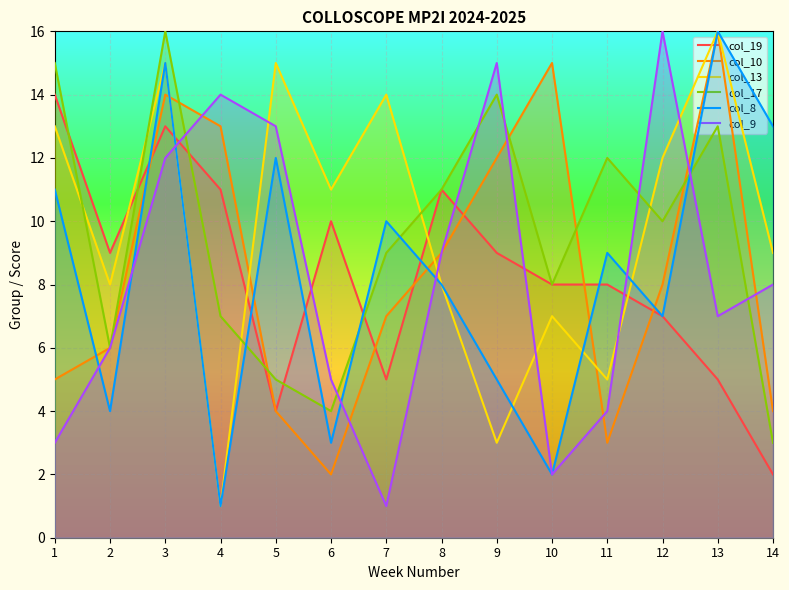

At which category does the chart reach its peak across all series?

13